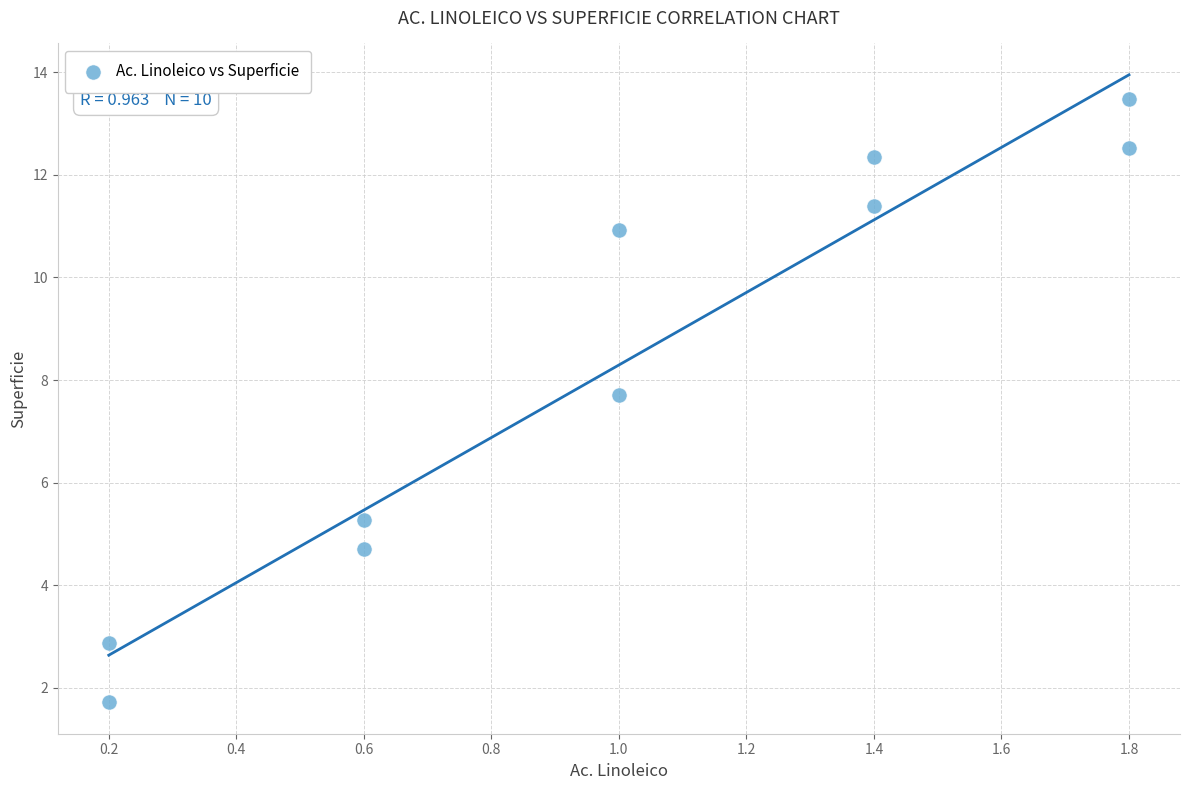

What Y value in the scatter plot is closest to 7?

7.7